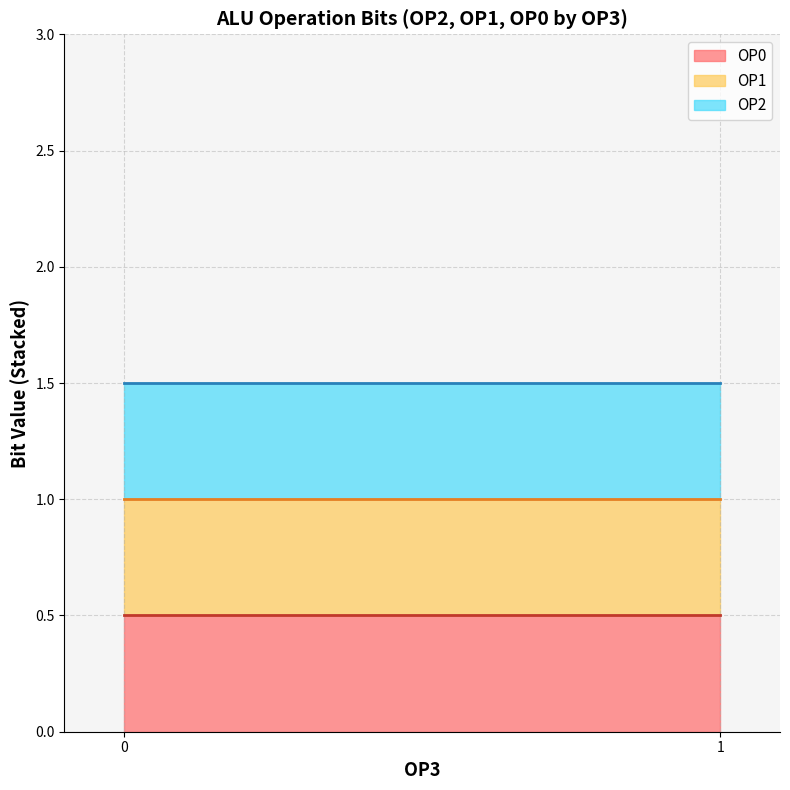

At 0, list the series in order from smallest to largest.

OP2, OP1, OP0